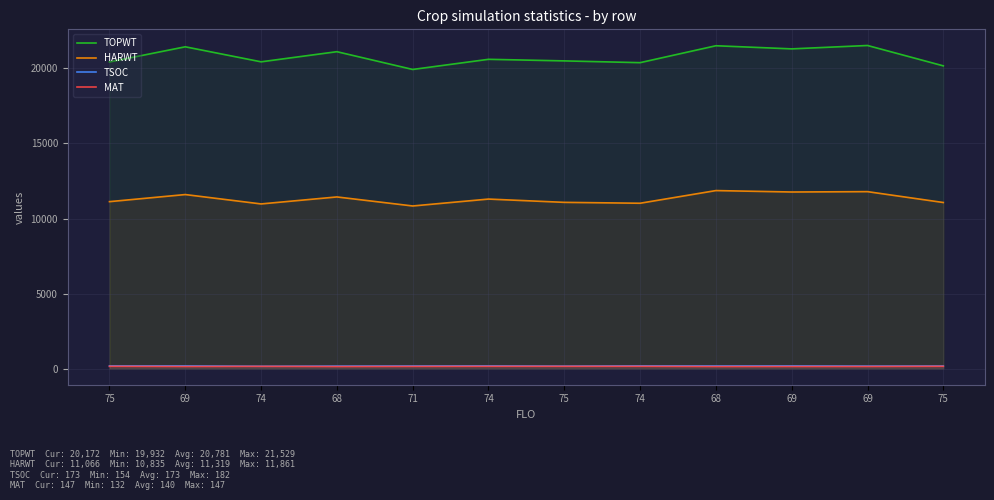

Count the number of categories in the chart.

12